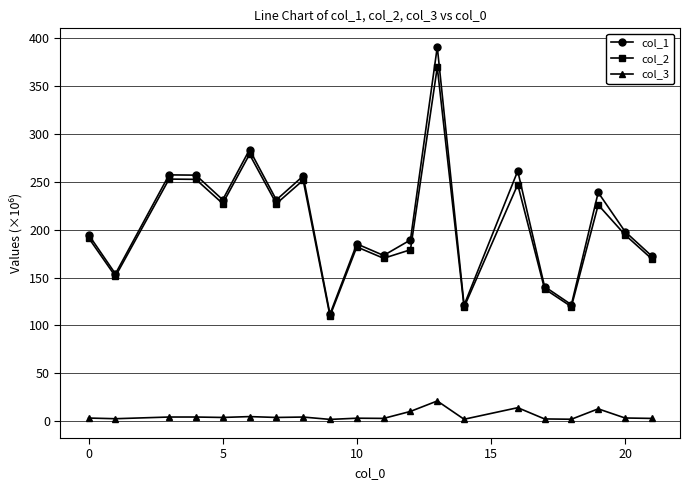

Which series has the widest spread of values?

col_1